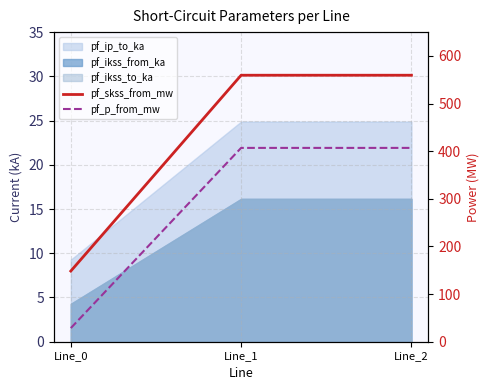

What is the value of the pf_p_from_mw point at the 2nd from the left?

406.9